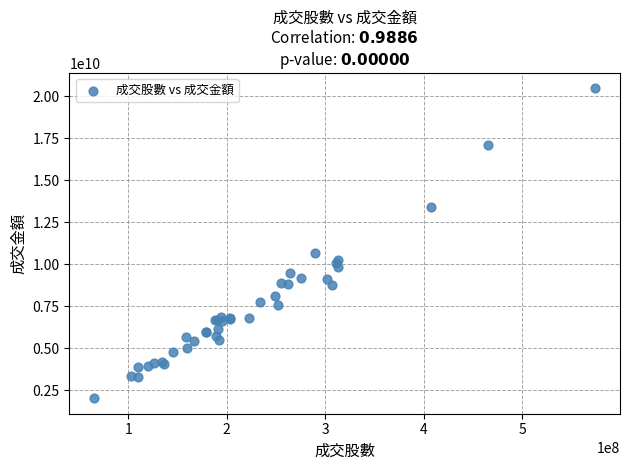

What Y value in the scatter plot is closest to 11244563853?

10639829868